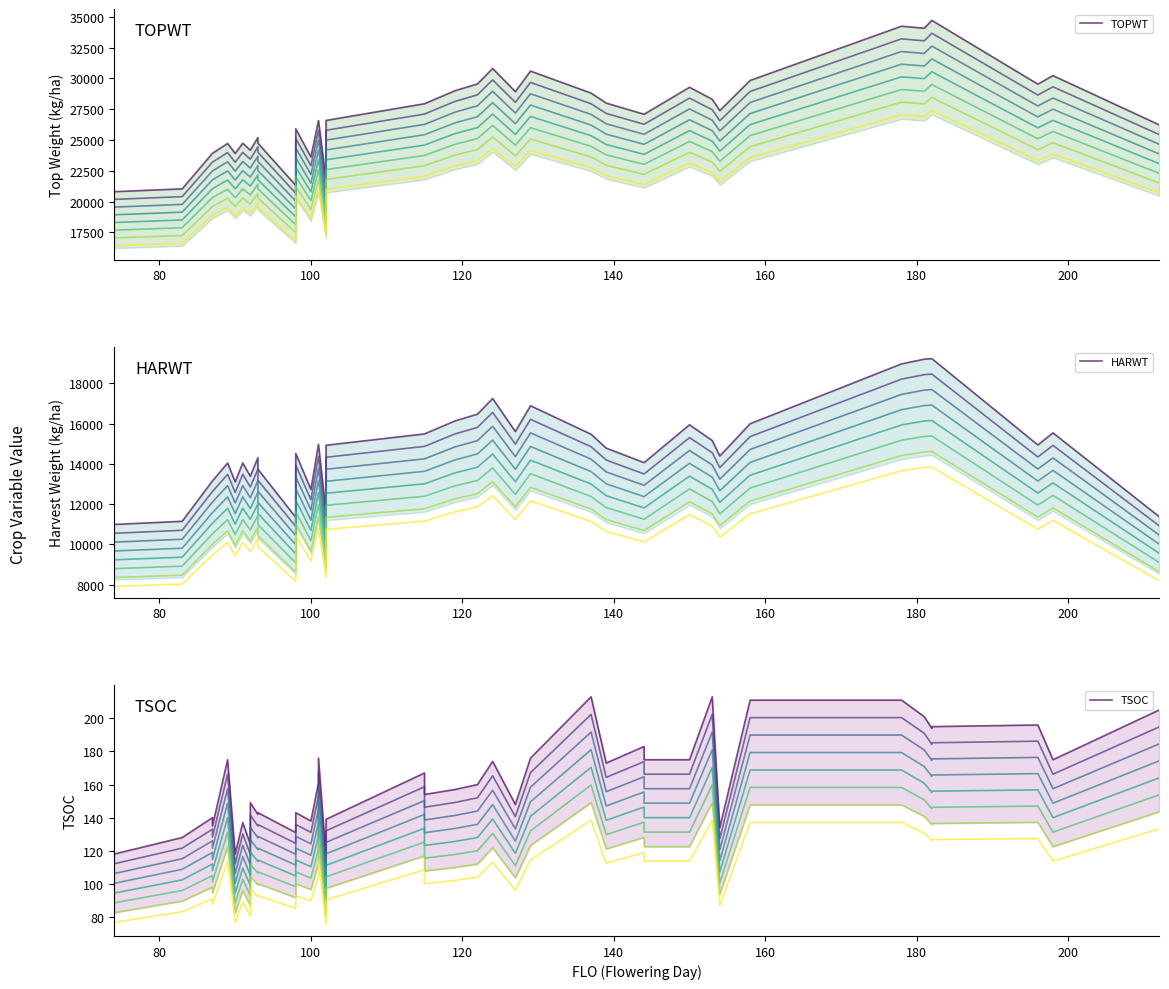

How many lines are shown in the chart?

3